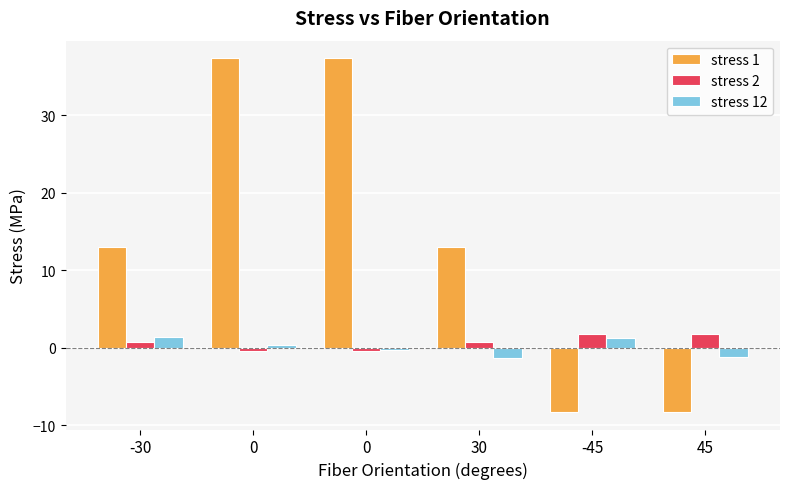

How many bars are there in each group?

3